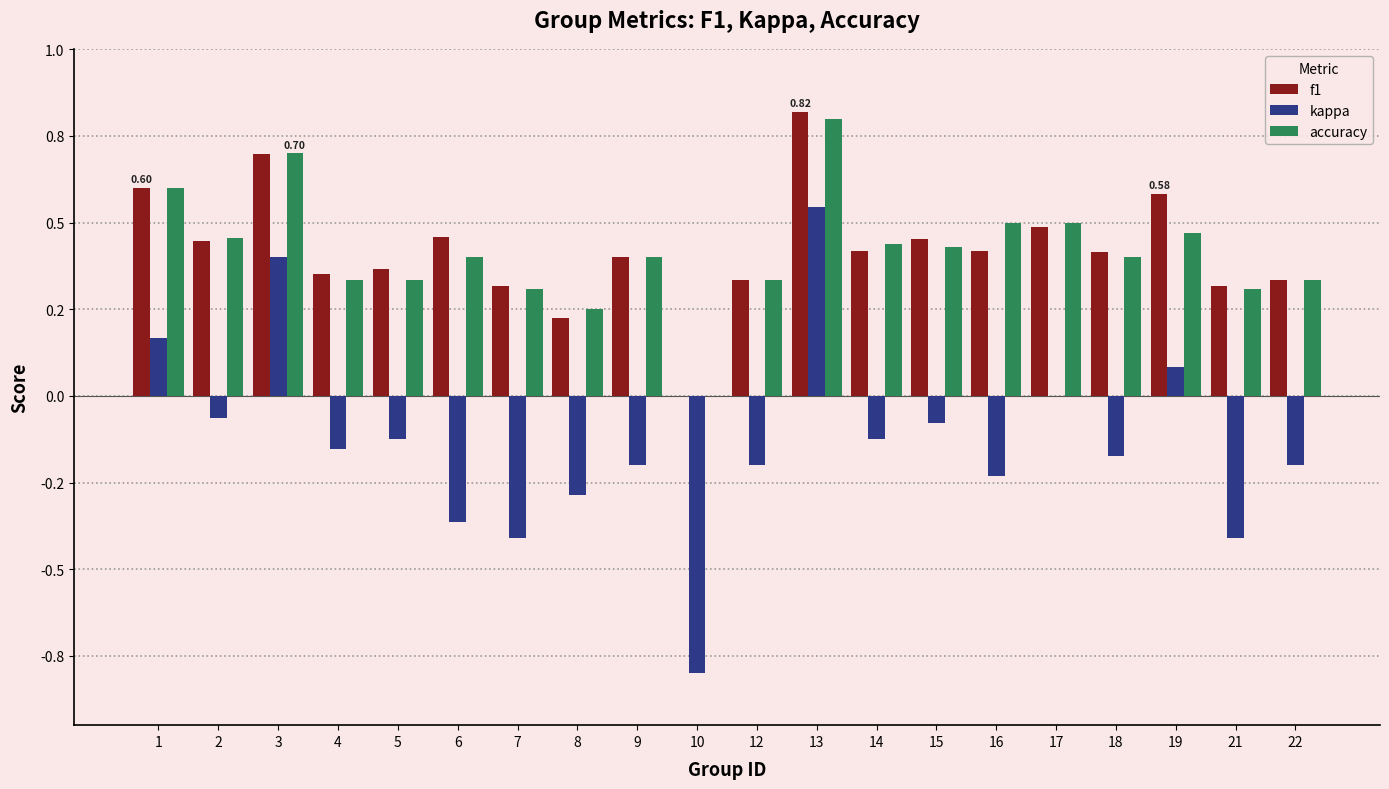

Reading right to left, what are all the values shown in this chart?

f1: 22=0.3	21=0.3	19=0.6	18=0.4	17=0.5	16=0.4	15=0.5	14=0.4	13=0.8	12=0.3	10=0.0	9=0.4	8=0.2	7=0.3	6=0.5	5=0.4	4=0.4	3=0.7	2=0.4	1=0.6
kappa: 22=-0.2	21=-0.4	19=0.1	18=-0.2	17=0.0	16=-0.2	15=-0.1	14=-0.1	13=0.5	12=-0.2	10=-0.8	9=-0.2	8=-0.3	7=-0.4	6=-0.4	5=-0.1	4=-0.2	3=0.4	2=-0.1	1=0.2
accuracy: 22=0.3	21=0.3	19=0.5	18=0.4	17=0.5	16=0.5	15=0.4	14=0.4	13=0.8	12=0.3	10=0.0	9=0.4	8=0.2	7=0.3	6=0.4	5=0.3	4=0.3	3=0.7	2=0.5	1=0.6